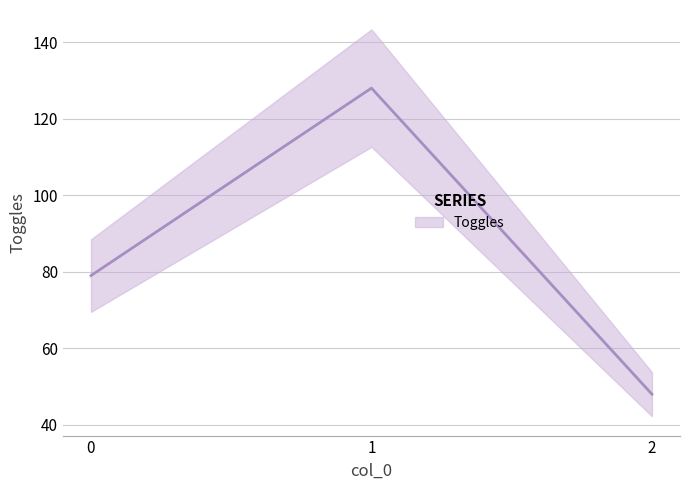

Count the values in the range 48 to 128.

3